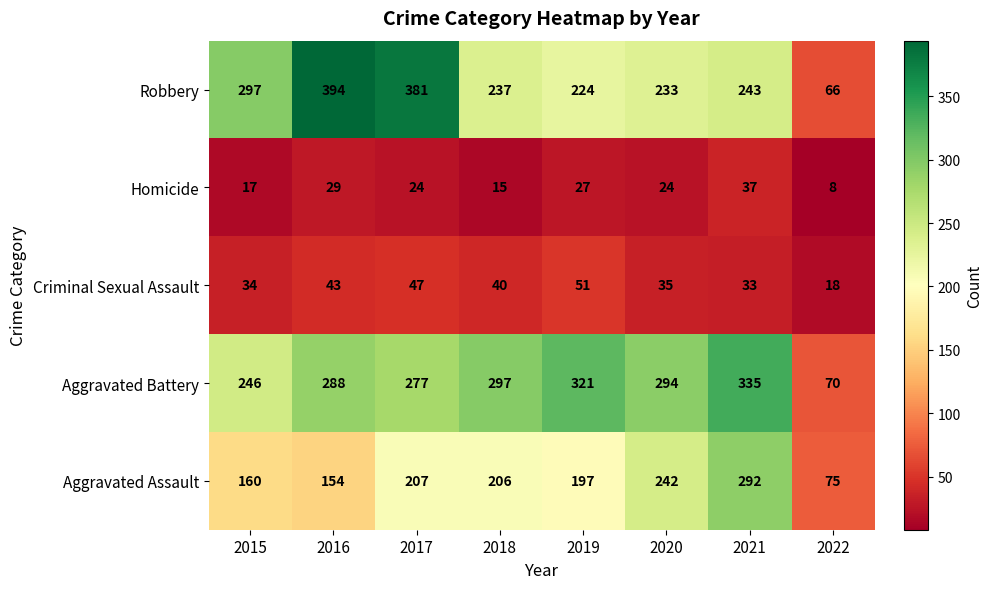

Rank the series at 2018 from lowest to highest value.

Homicide, Criminal Sexual Assault, Aggravated Assault, Robbery, Aggravated Battery